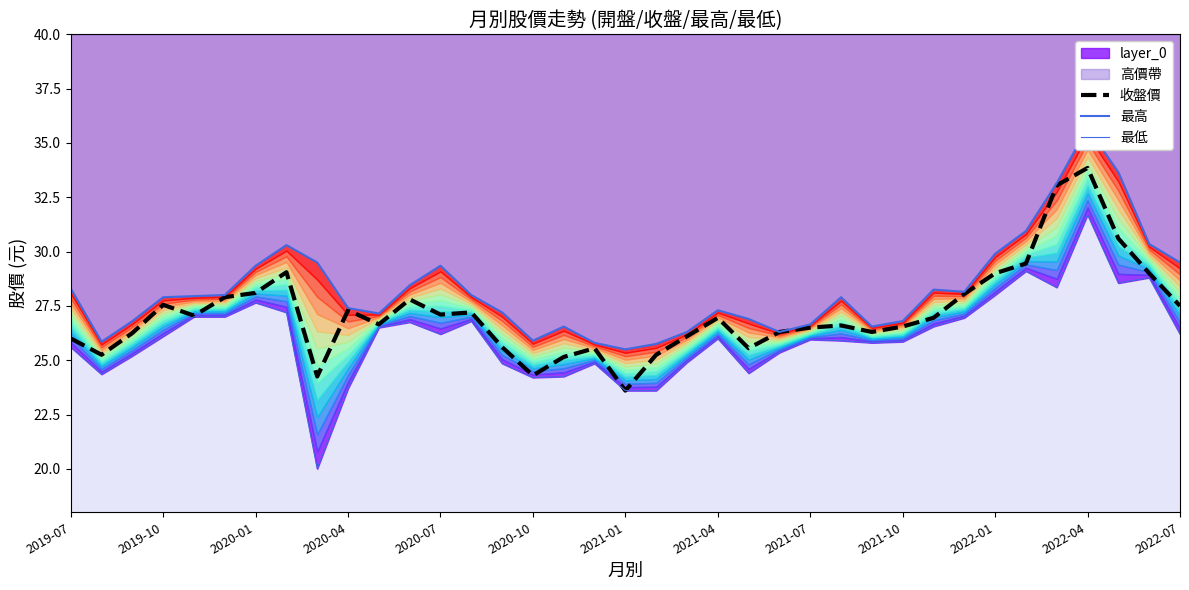

How many data points in 最低 are less than 26?

18